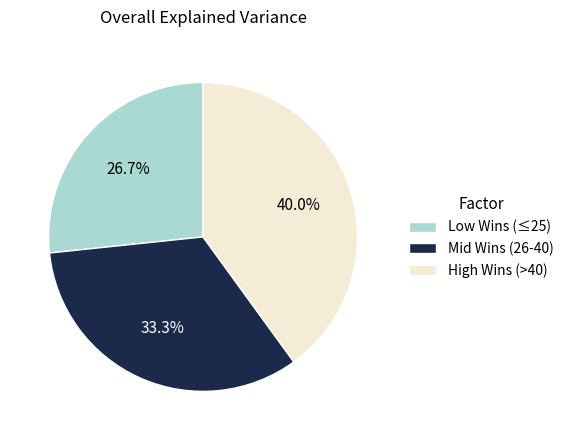

What percentage is NOT represented by High Wins (>40)?

60.0%